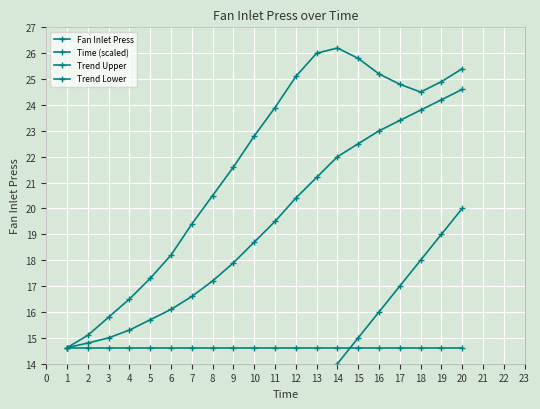

At 6, list the series in order from largest to smallest.

Trend Upper, Trend Lower, Fan Inlet Press, Time (scaled)